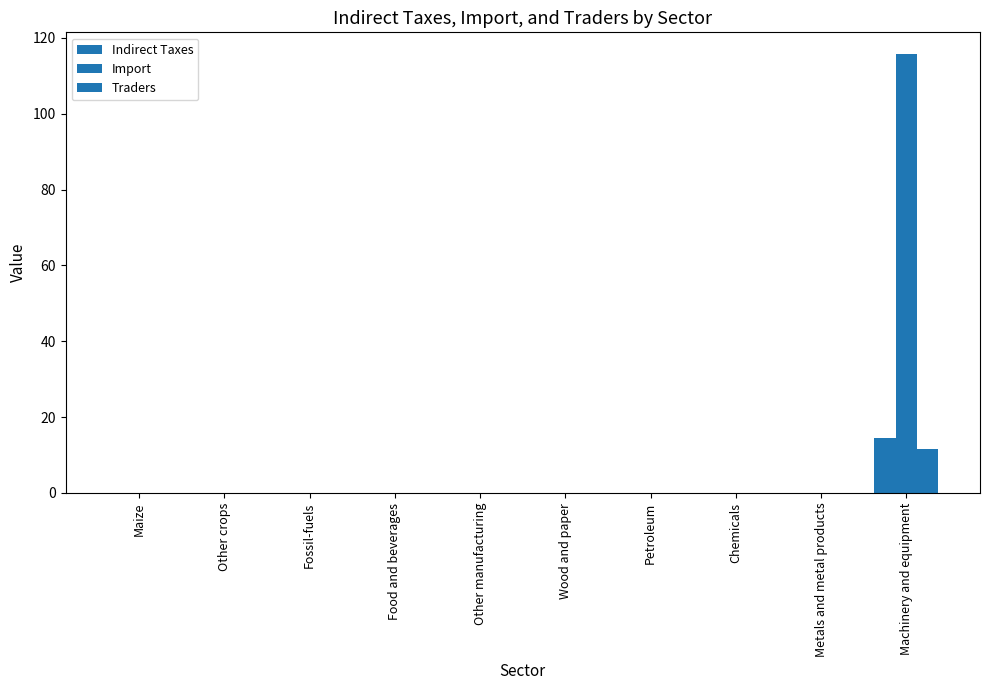

How many series are shown in this chart?

3